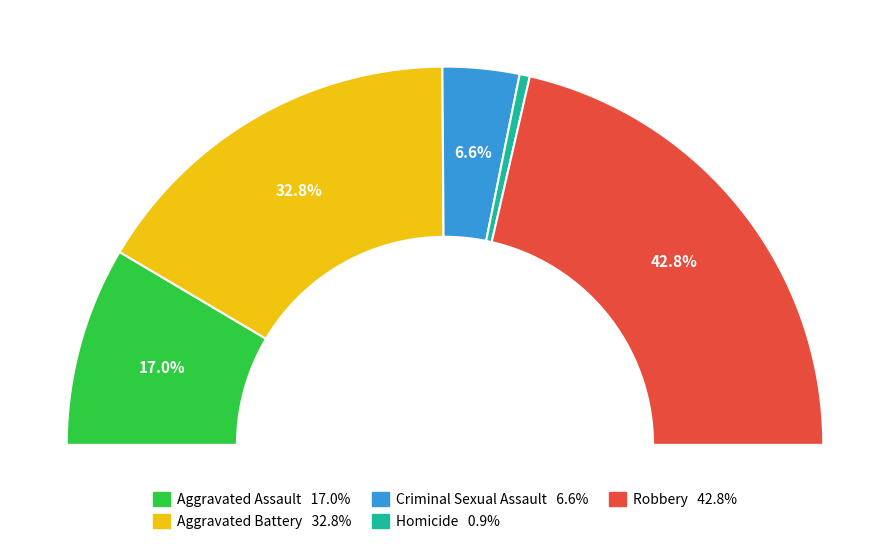

How much of the chart is everything except Criminal Sexual Assault?

93.4%